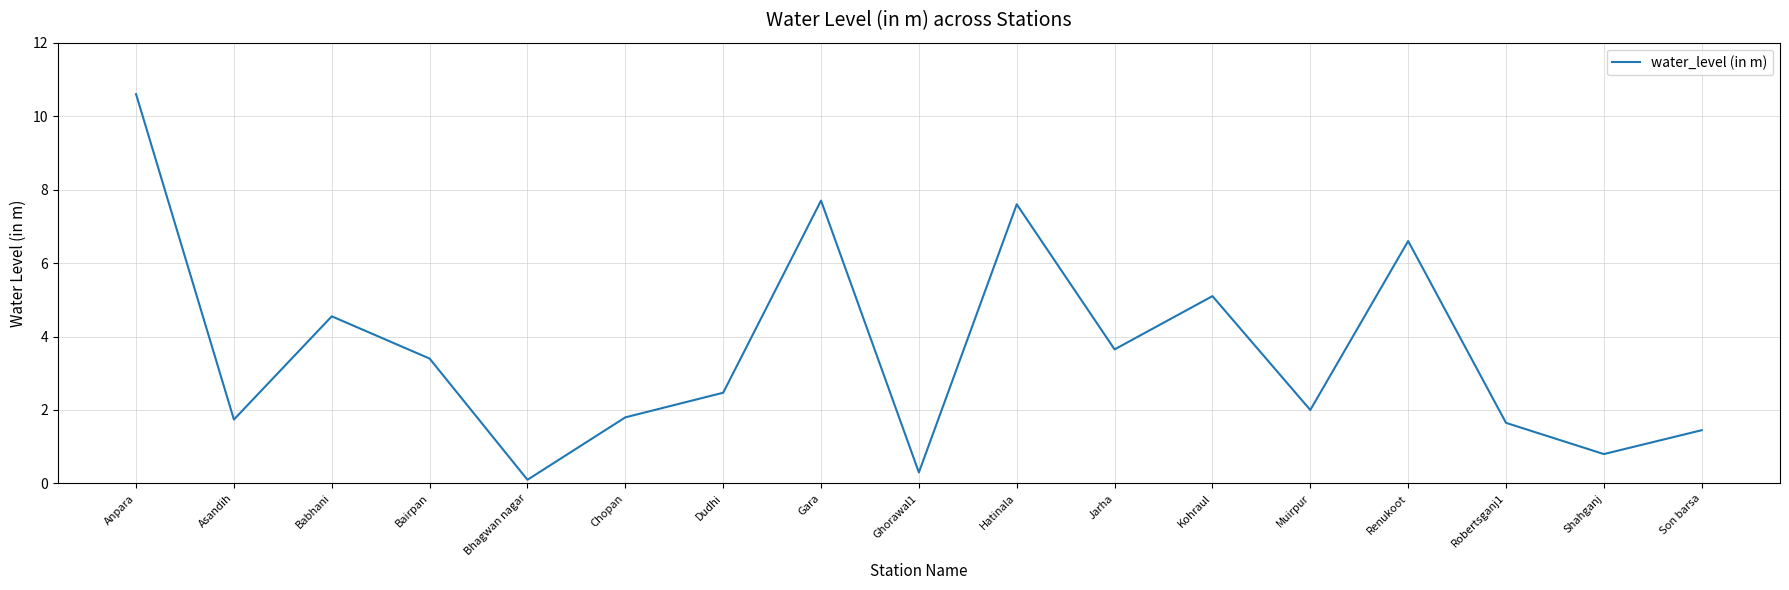

What is the change in value from Asandih to Bairpan?

+1.7